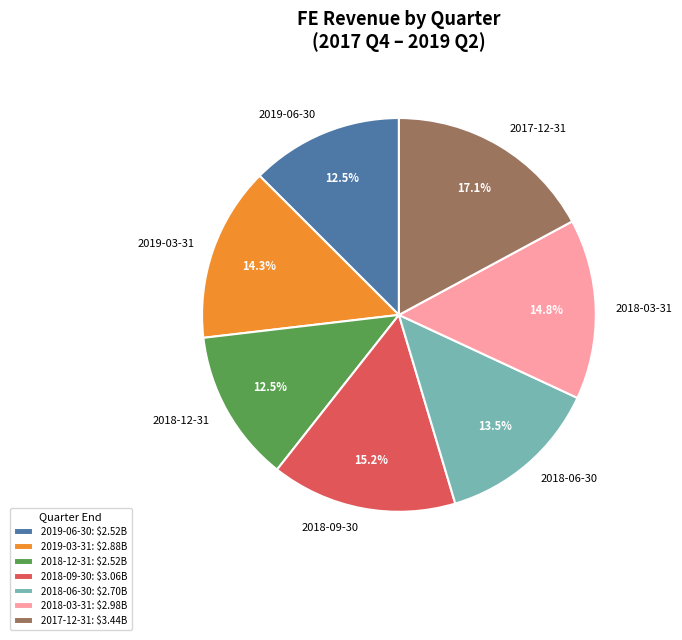

Is there any slice that represents more than half of the pie?

No